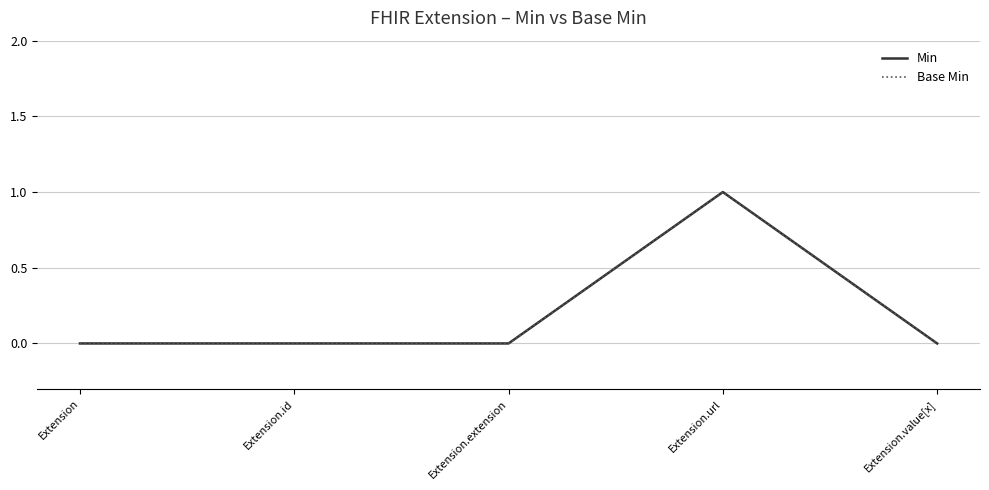

The Base Min series shows 0 at Extension.id. True or false?

True